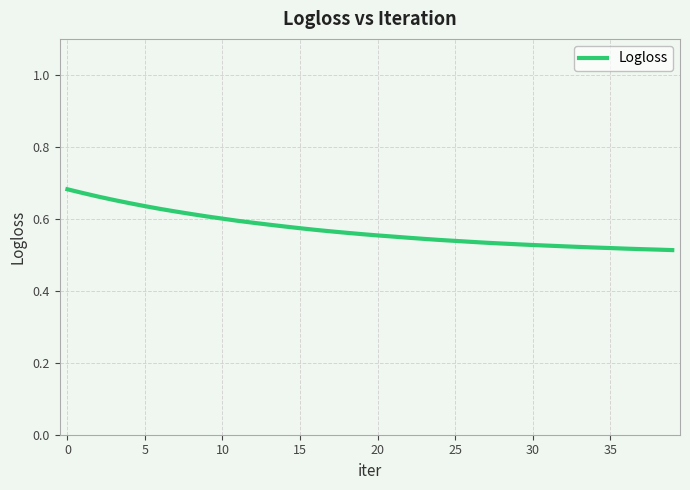

The chart shows a value of 1.1 at 5. True or false?

False